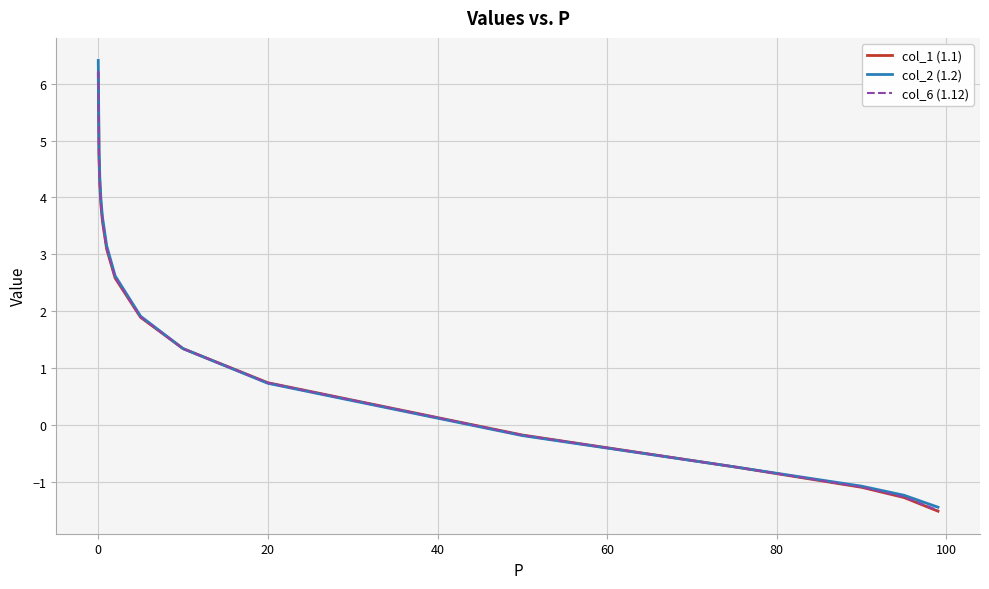

Which series has the largest range (max minus min)?

col_2 (1.2)